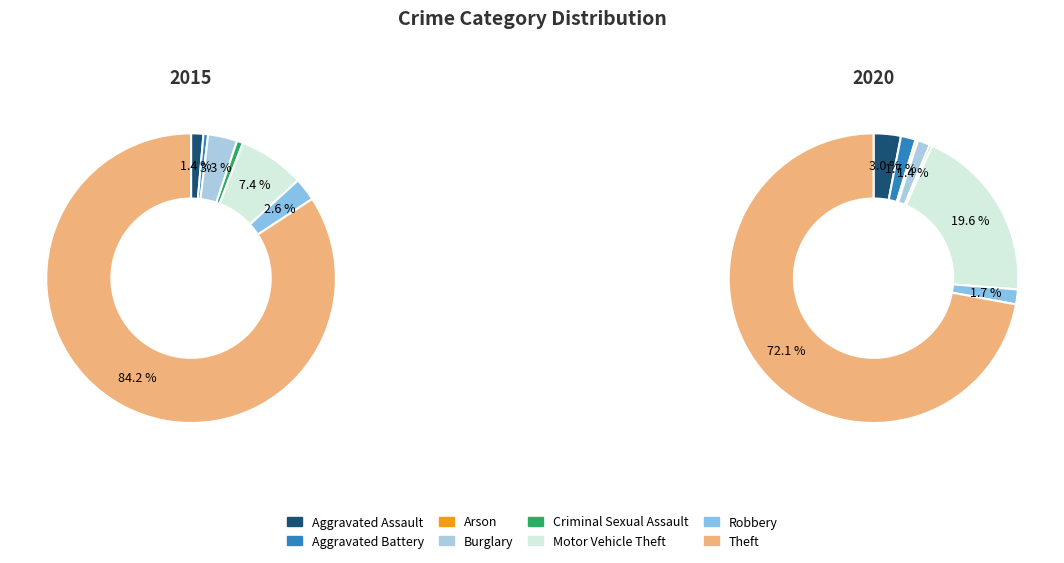

The Aggravated Battery slice represents 13% of the pie. True or false?

False